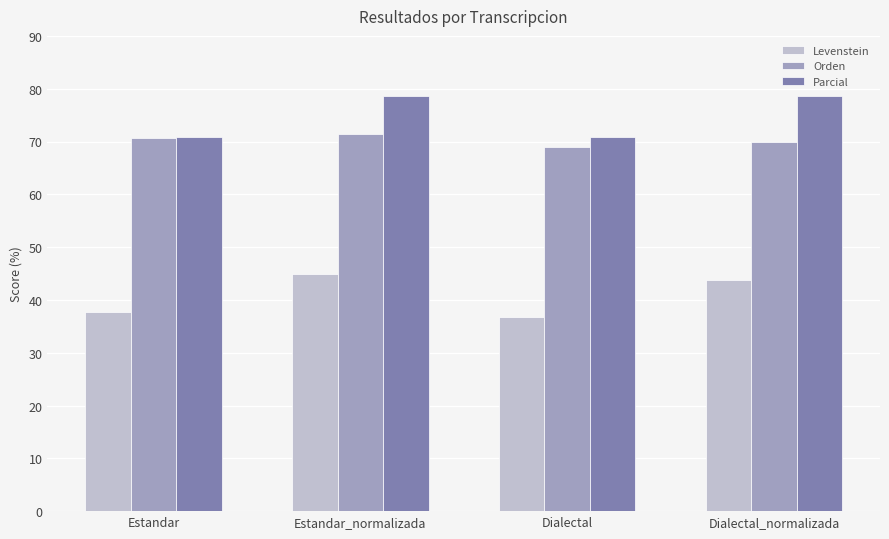

Which category has the lowest value in the Levenstein series?

Dialectal